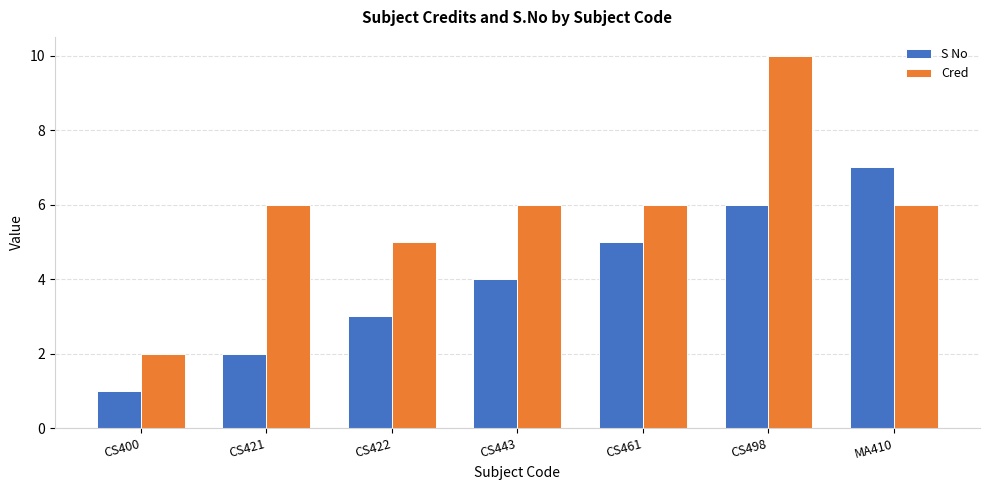

What is the sum of all S No values?

28